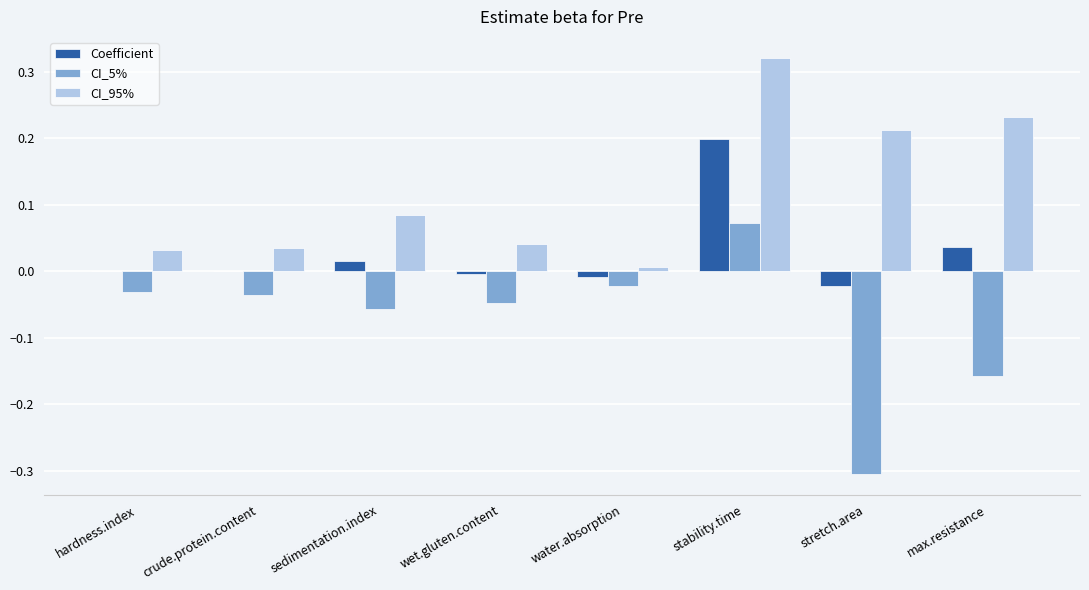

The CI_95% series shows 0.0 at water.absorption. True or false?

True